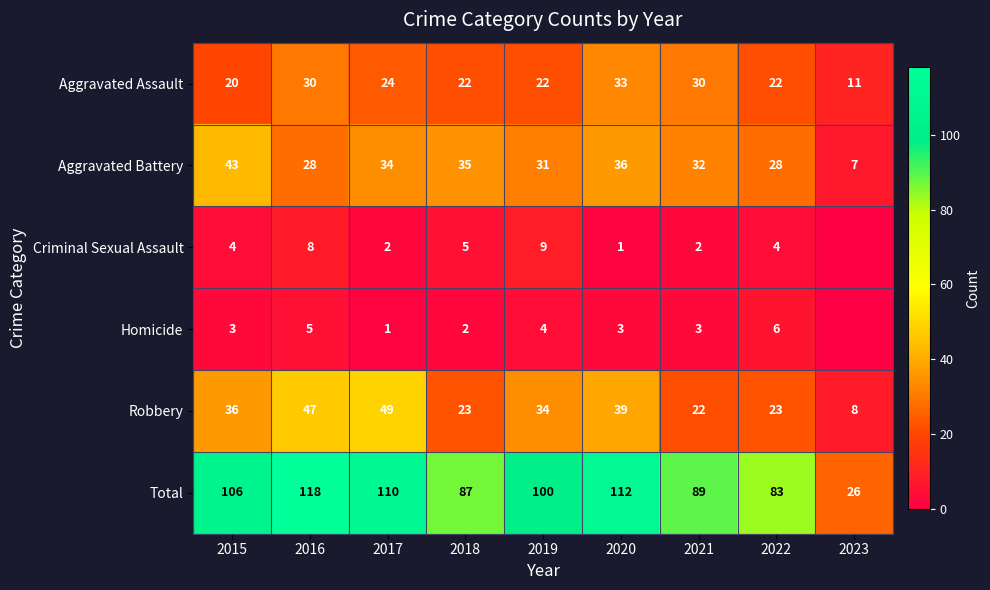

Count the number of data series in this chart.

6